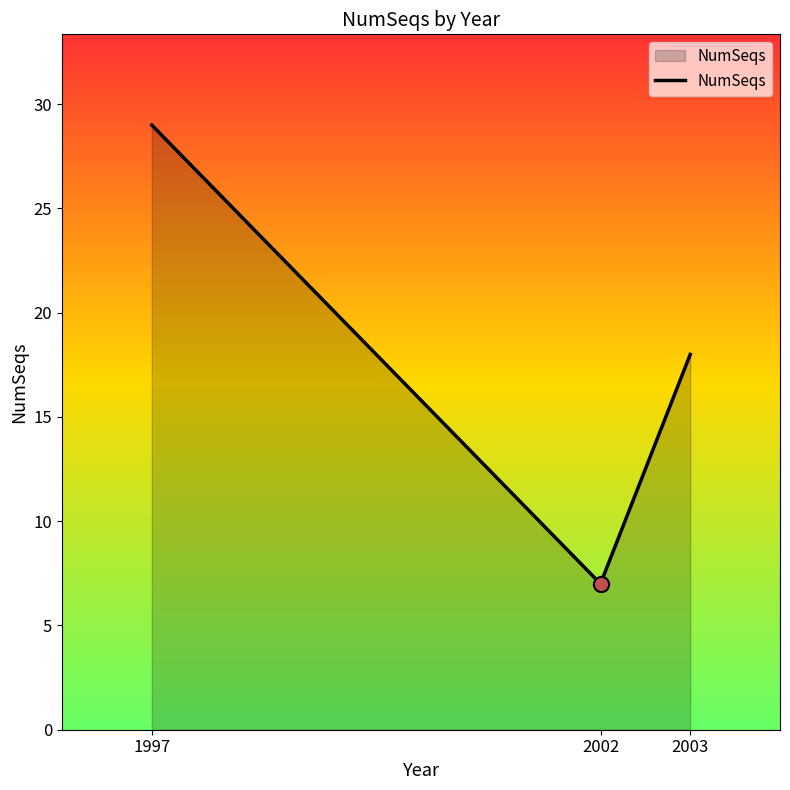

What is the change in value from 1997 to 2003?

-11